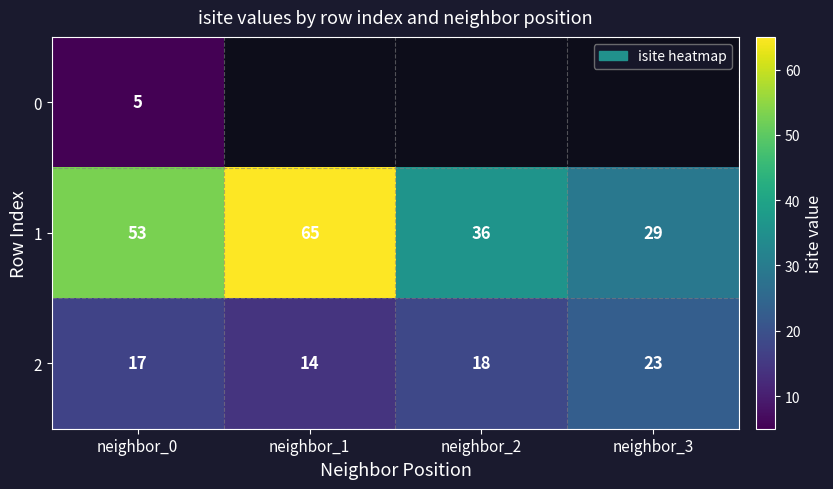

Rank the categories by 2 value from highest to lowest.

neighbor_3, neighbor_2, neighbor_0, neighbor_1